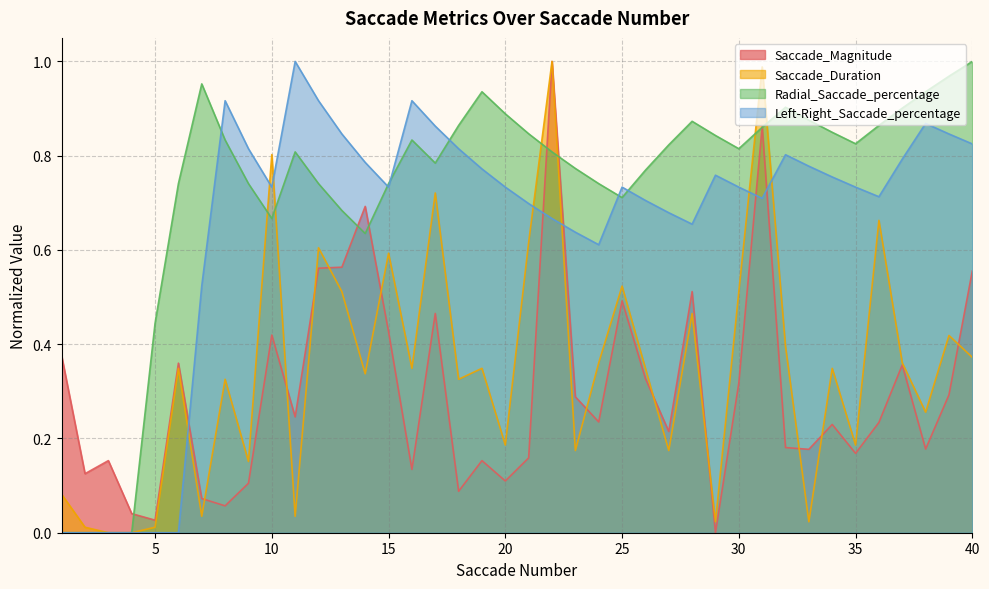

Rank the categories by Saccade_Magnitude value from lowest to highest.

29, 5, 4, 8, 7, 18, 9, 20, 2, 16, 3, 19, 21, 35, 33, 38, 32, 27, 34, 36, 24, 11, 23, 39, 30, 26, 37, 6, 1, 10, 15, 17, 25, 28, 40, 12, 13, 14, 31, 22